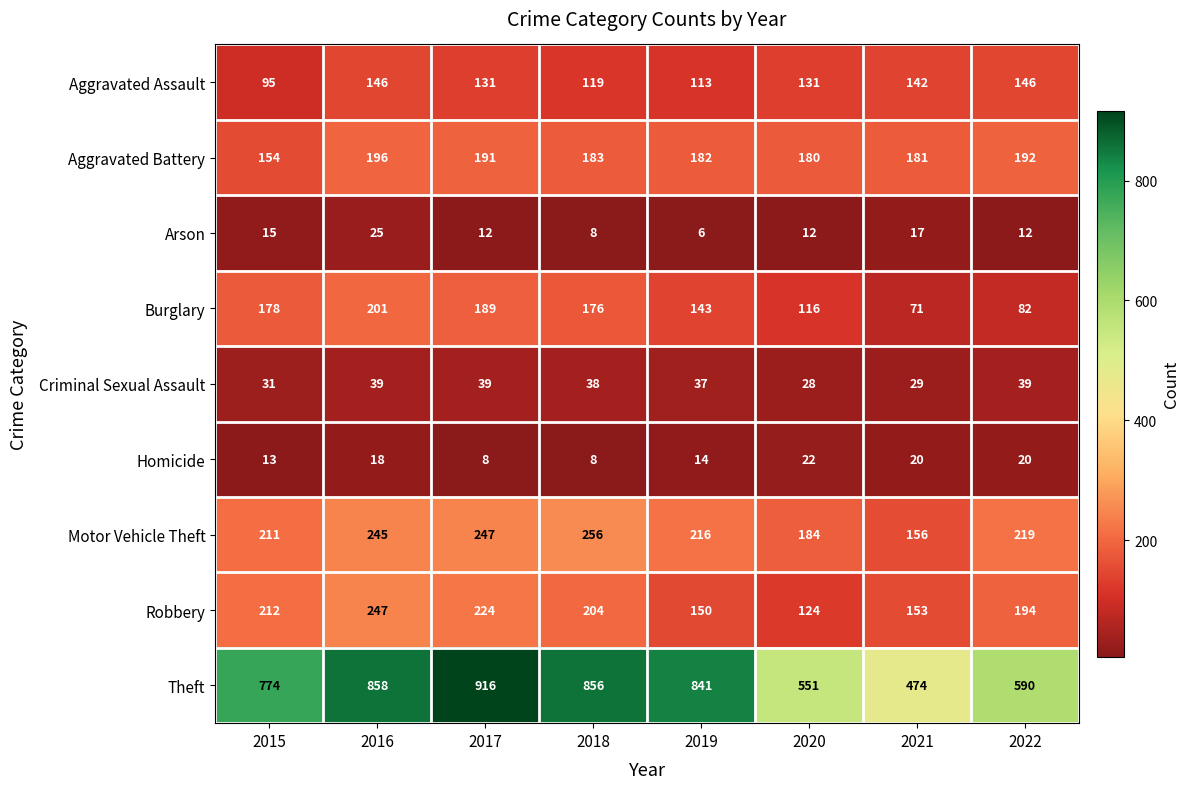

What is the minimum value for Theft?

474